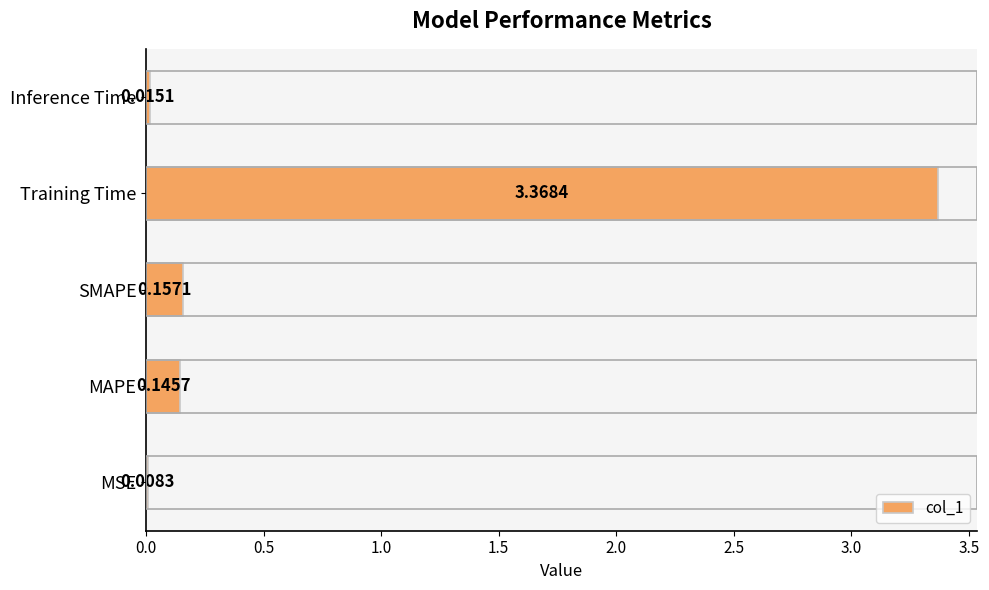

Which label corresponds to the largest value in the chart?

Training Time